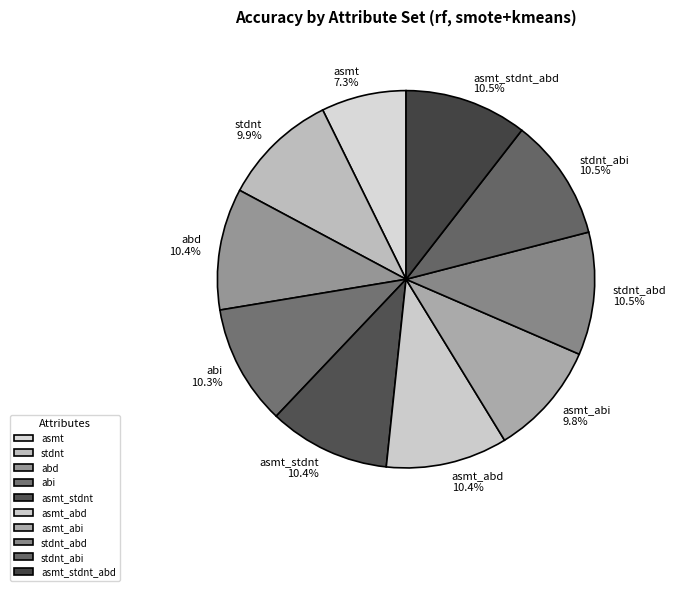

How many slices are in this pie chart?

10